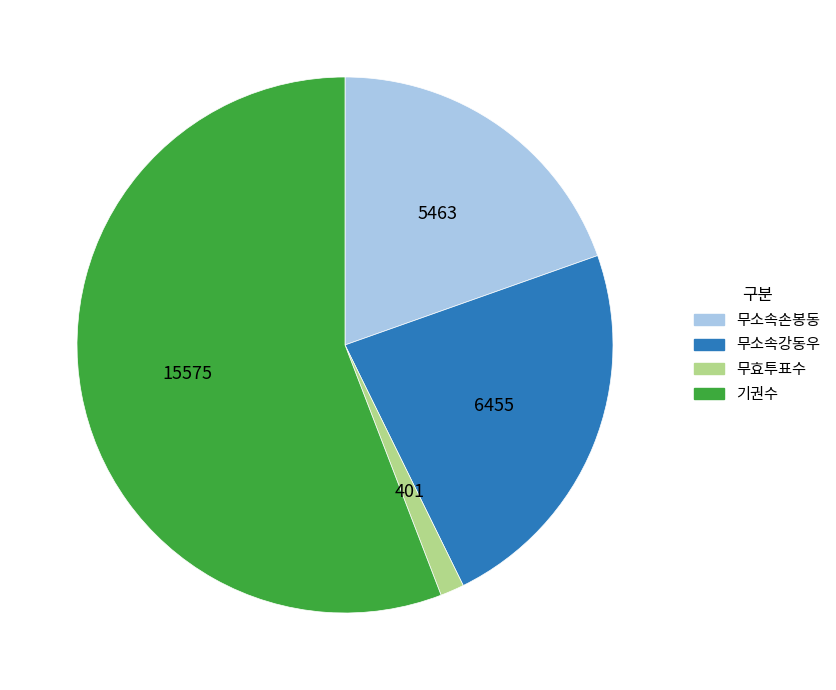

Rank the categories by value from highest to lowest.

기권수, 무소속강동우, 무소속손봉동, 무효투표수